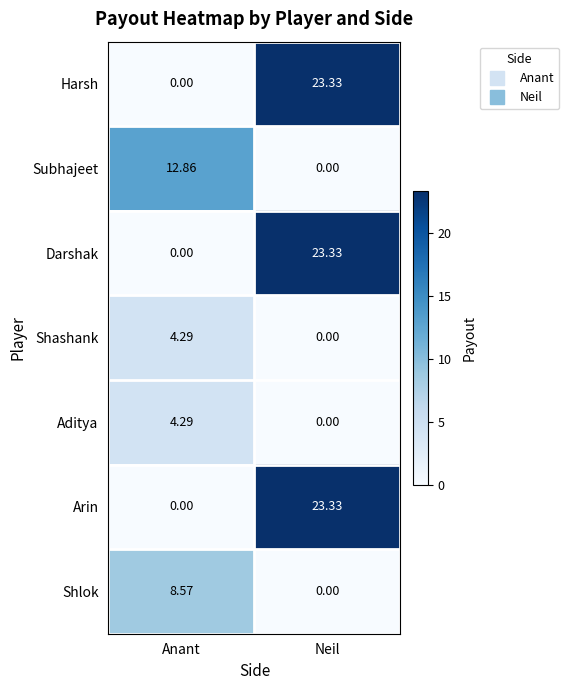

How many positive values does the Darshak series have?

1